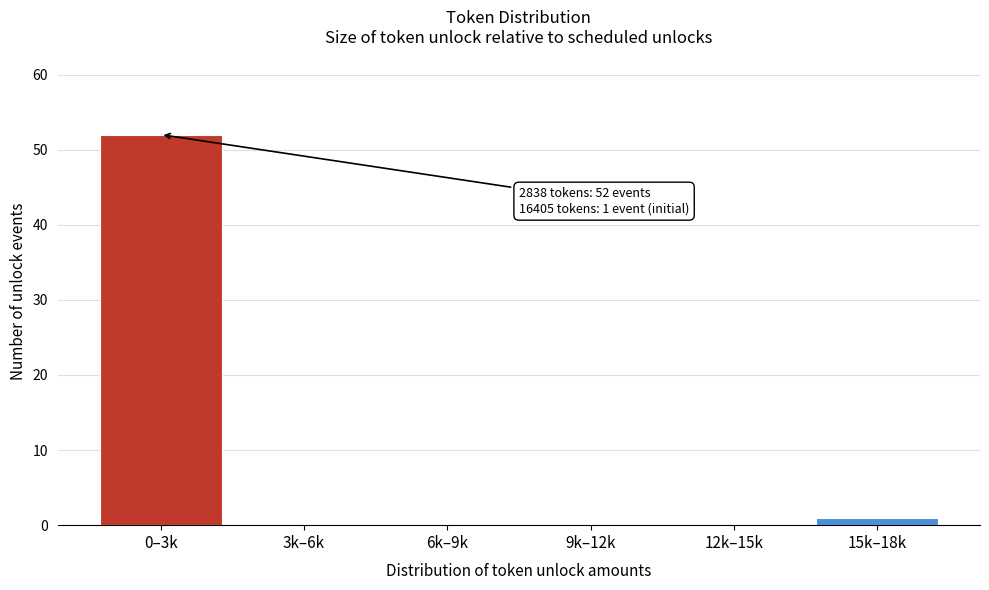

Reading left to right, what are all the values shown in this chart?

0–3k=52	3k–6k=0	6k–9k=0	9k–12k=0	12k–15k=0	15k–18k=1